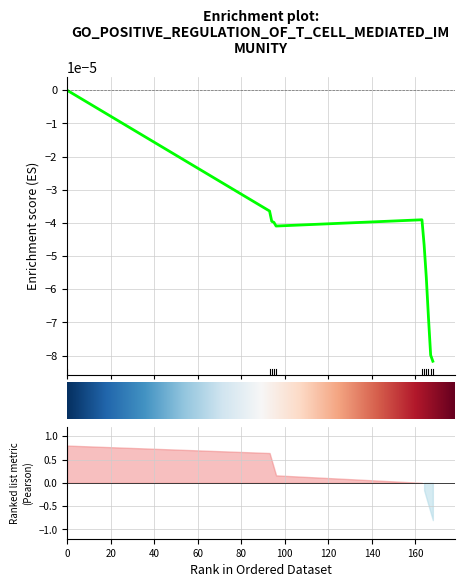

True or false: there are more than 0 points higher than both neighbors.

True